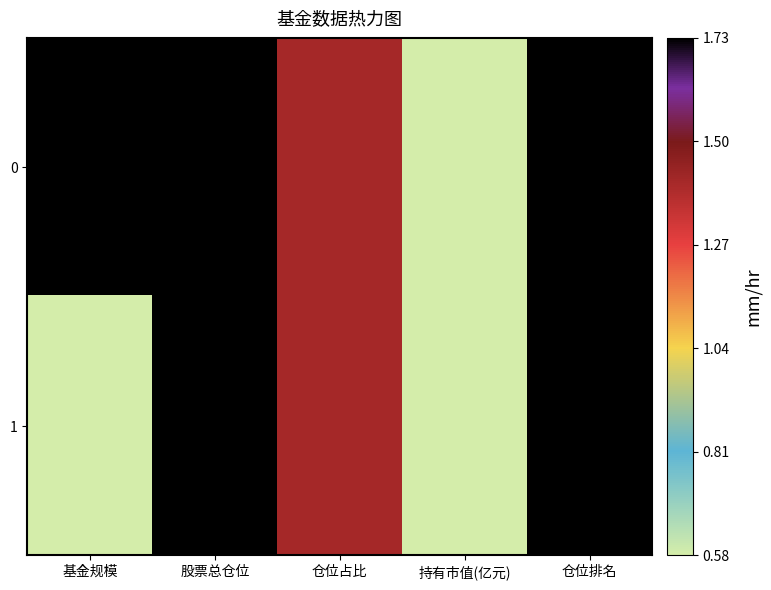

List the series in order of their overall mean, lowest first.

1, 0